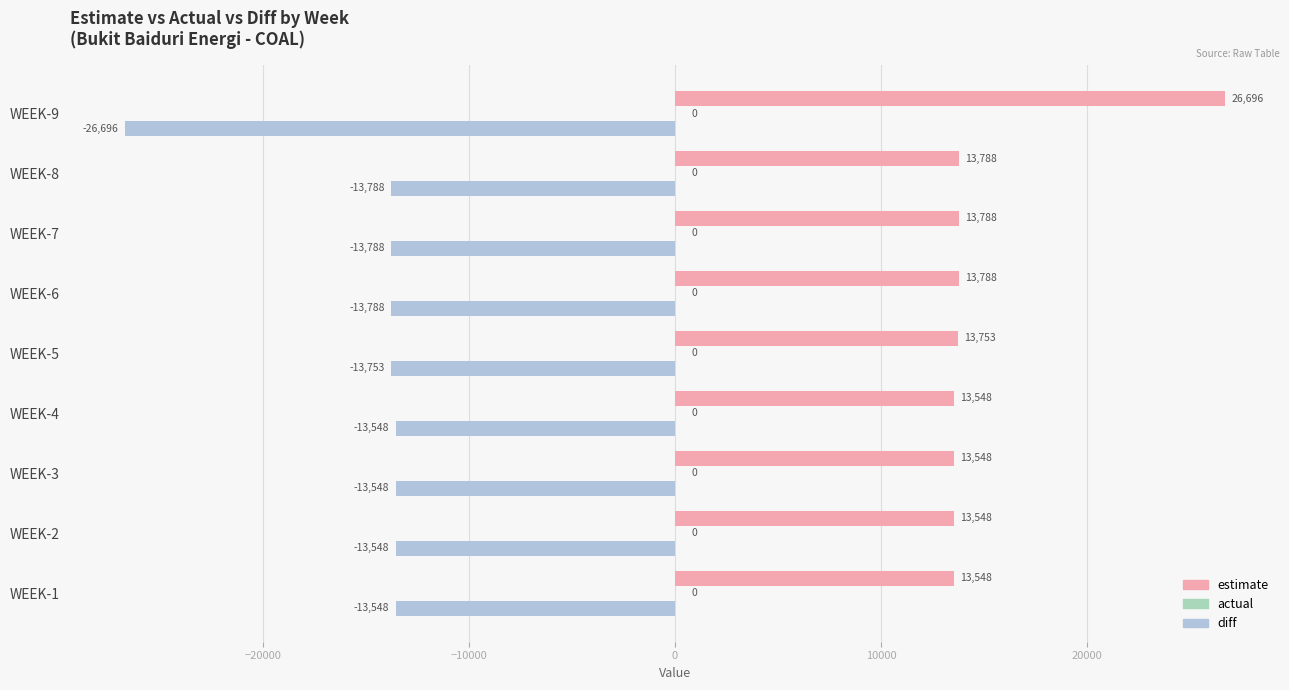

What is the greatest value displayed?

26696.2